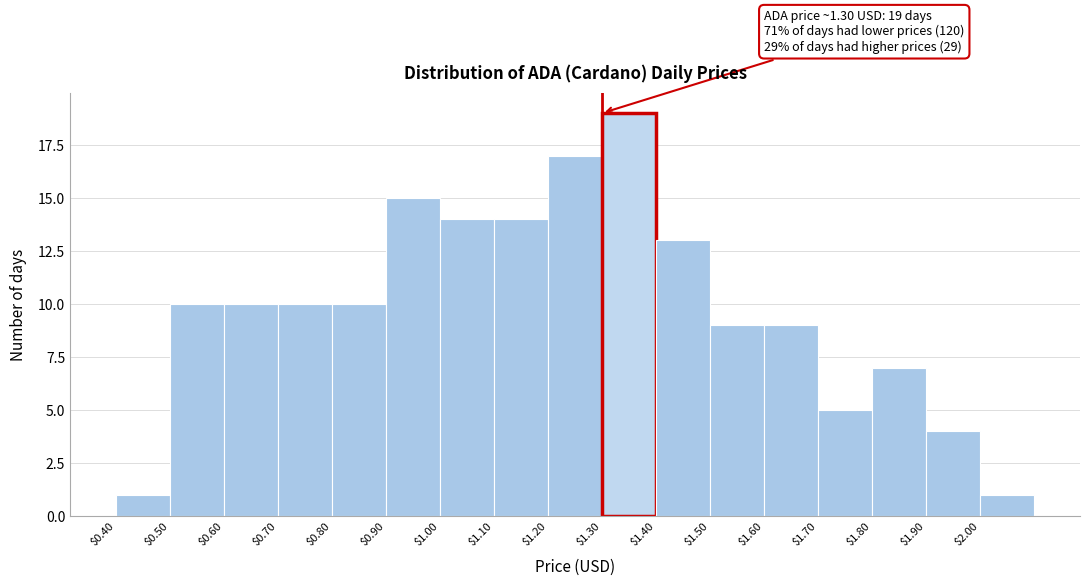

Which range on the x-axis has the tallest bar?

1.3 to 1.4